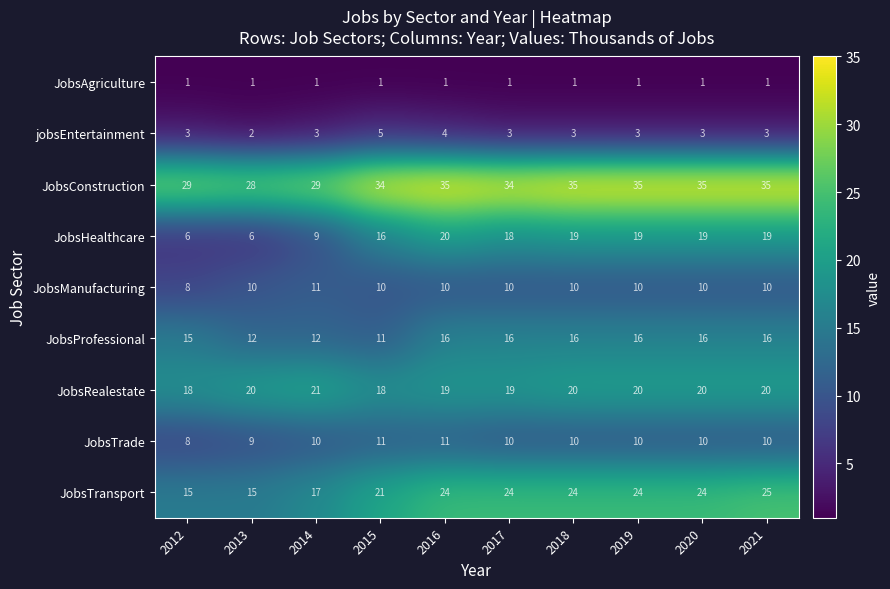

What is the total value across all series at 2015?

127